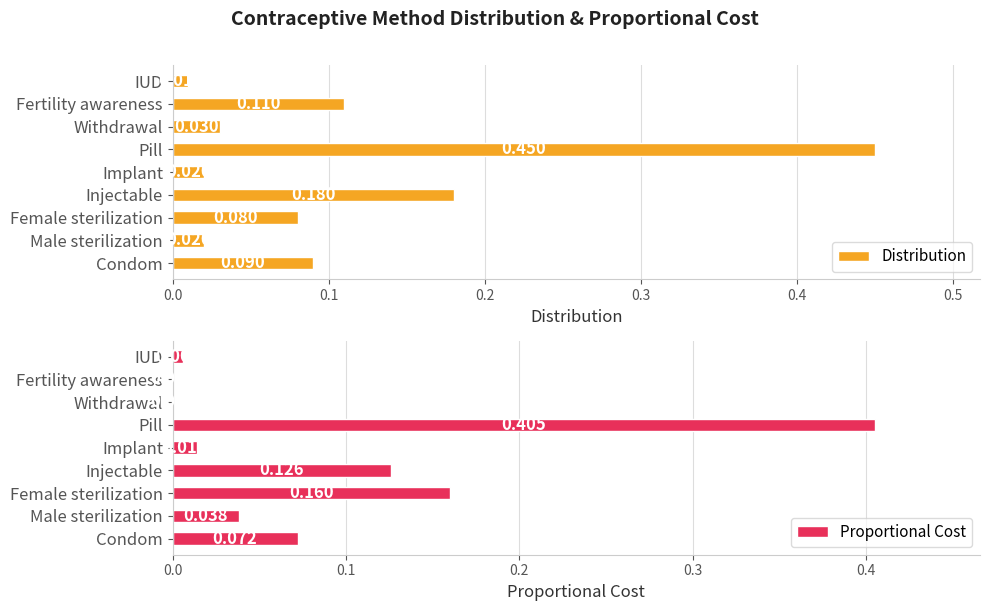

Where is Distribution nearest to the value 0?

IUD